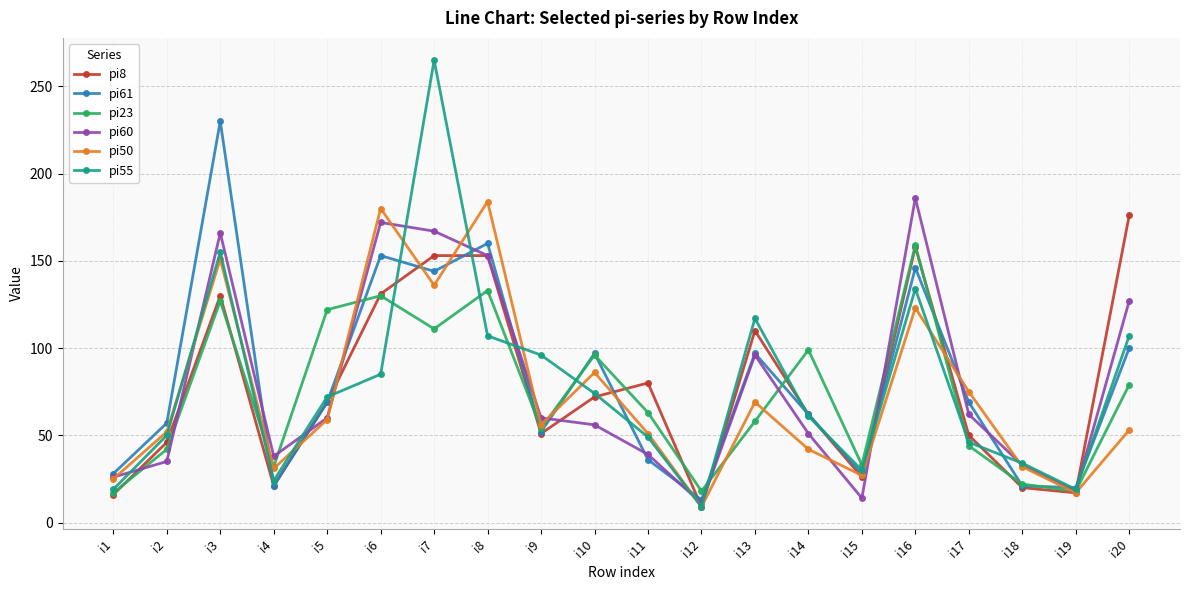

What is the difference between the highest and lowest values at i1?

12